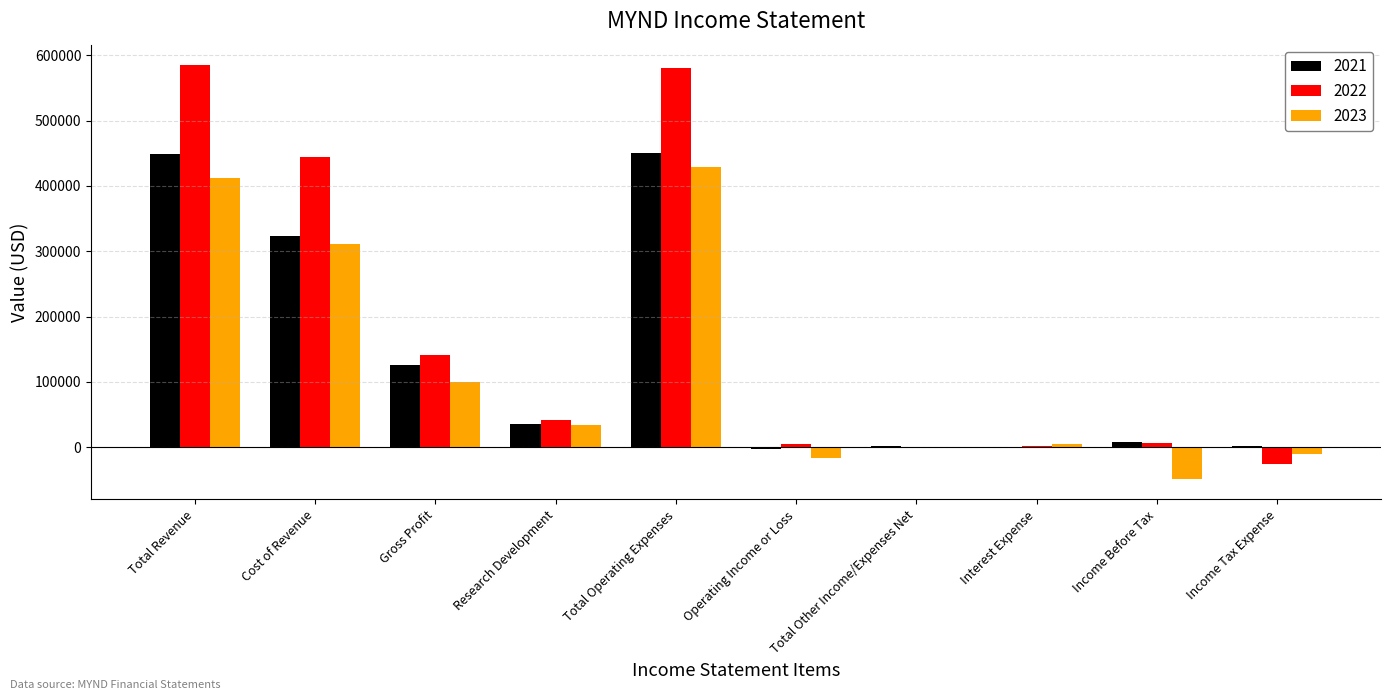

Which series has the largest total across all categories?

2022